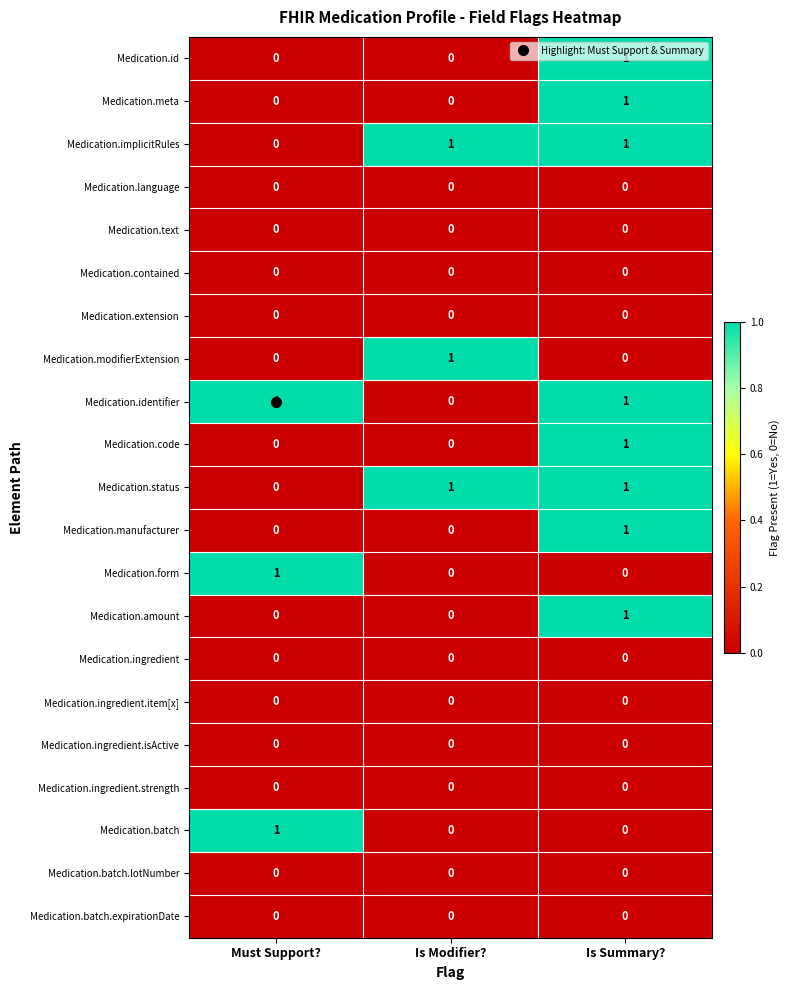

At which category is the sum across all series the highest?

Is Summary?